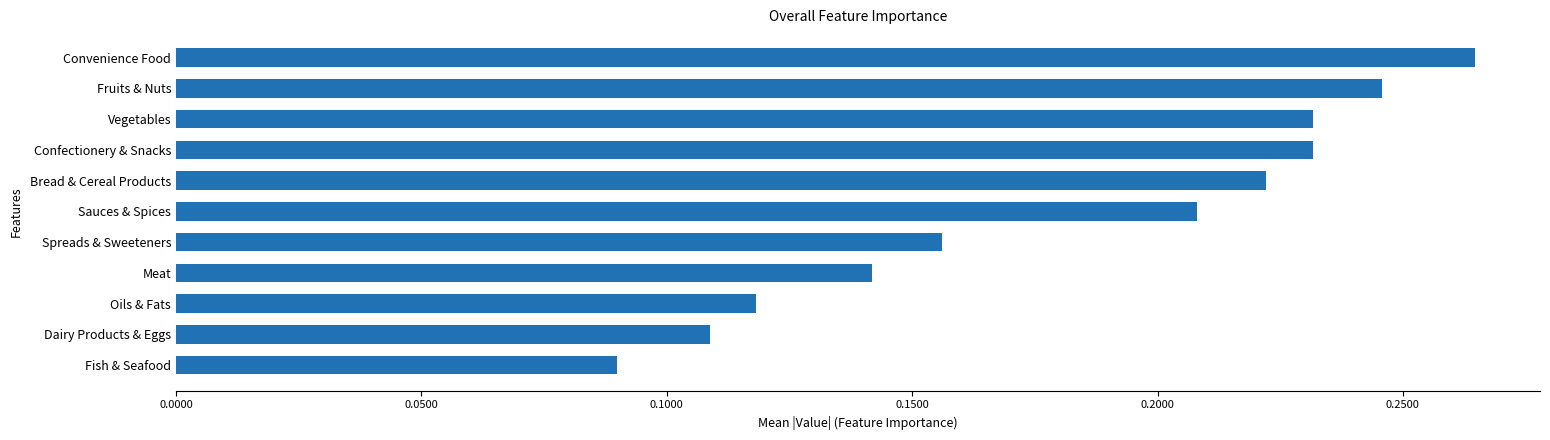

Which has a higher value, Convenience Food or Bread & Cereal Products?

Convenience Food